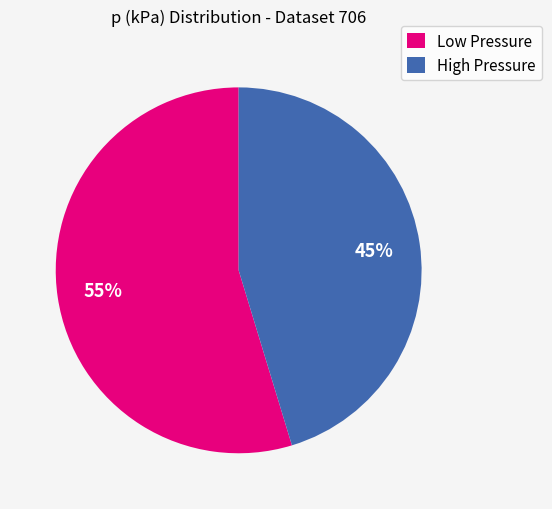

Do Low Pressure and High Pressure together represent more than half of the pie?

Yes